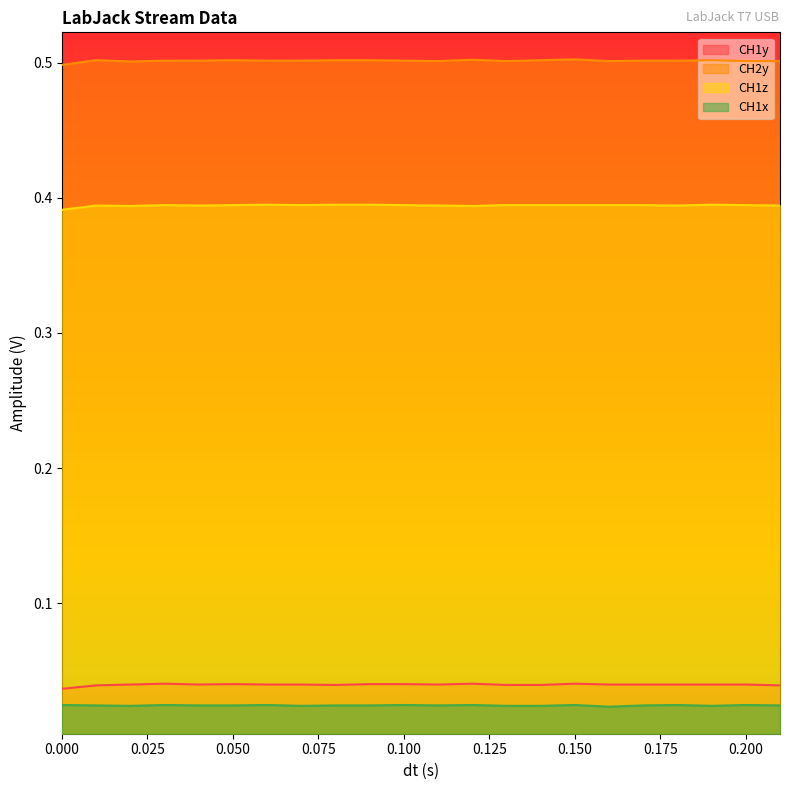

Which series has the largest total across all categories?

CH2y